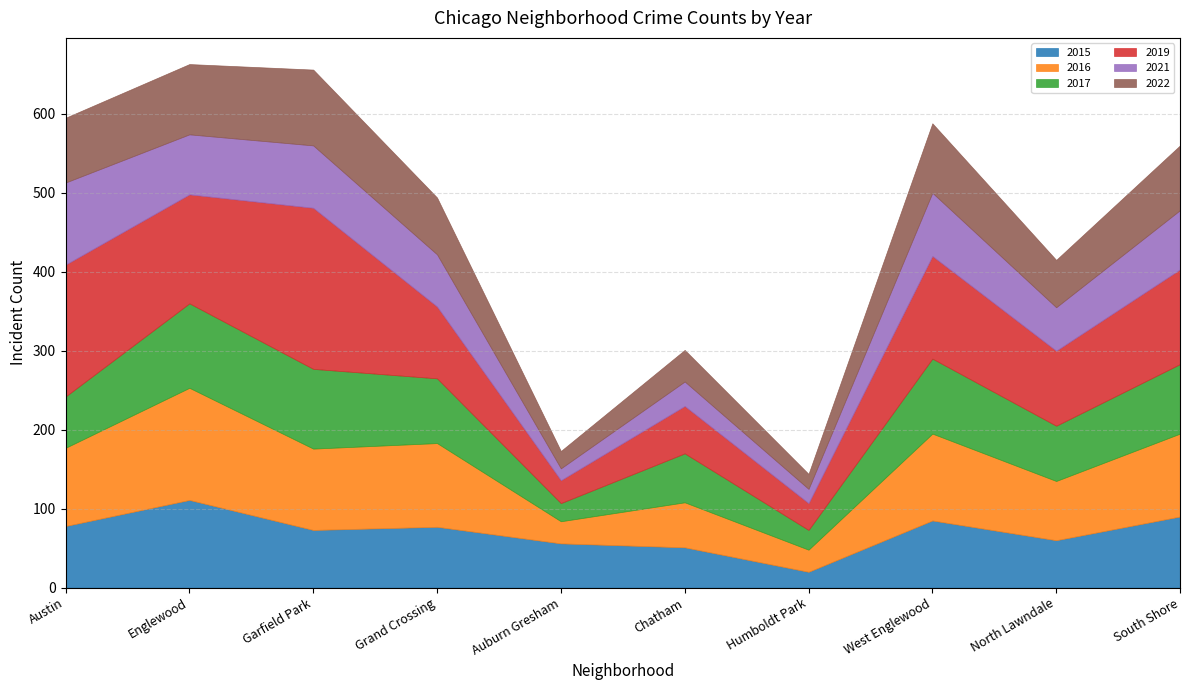

What is the sum of all 2022 values?

650